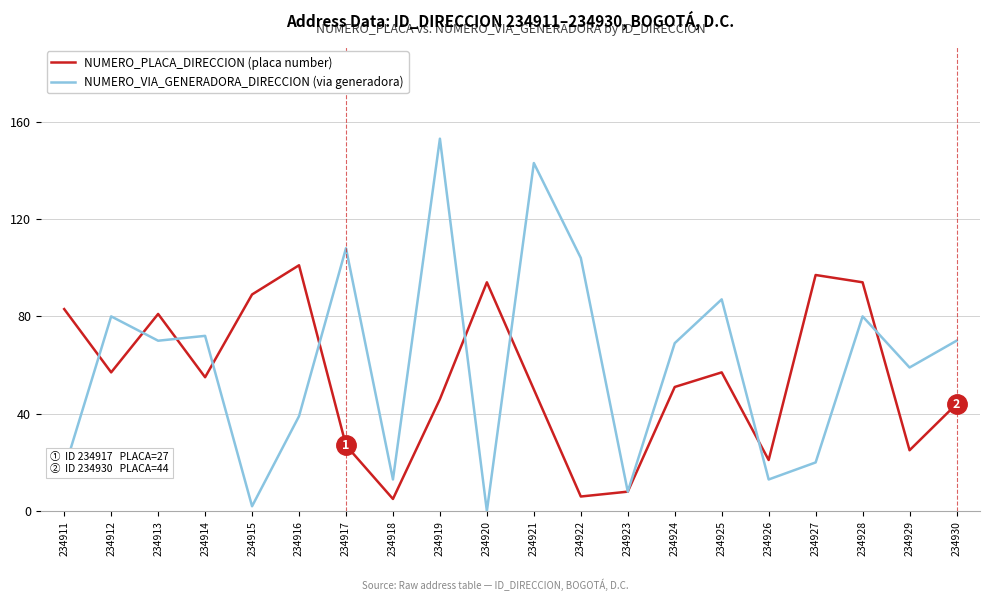

Which category has the highest value in the NUMERO_PLACA_DIRECCION (placa number) series?

234916